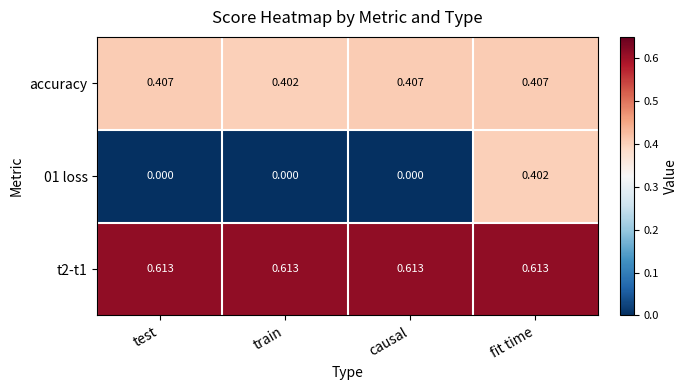

Which series changed the most between test and train?

accuracy